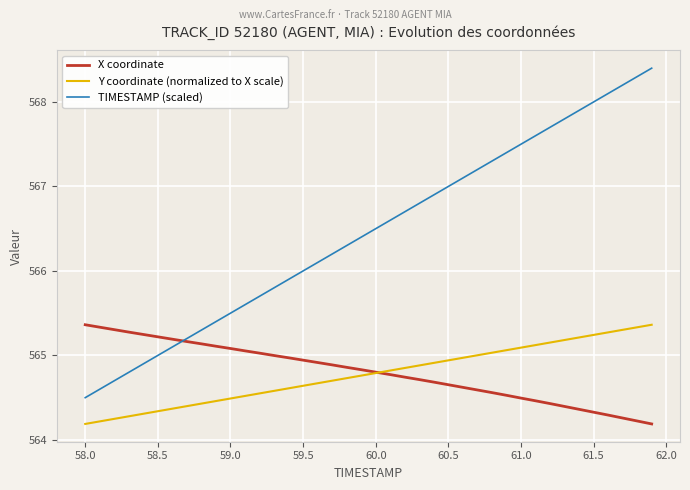

True or false: TIMESTAMP (scaled) and Y coordinate (normalized to X scale) intersect in this chart.

False